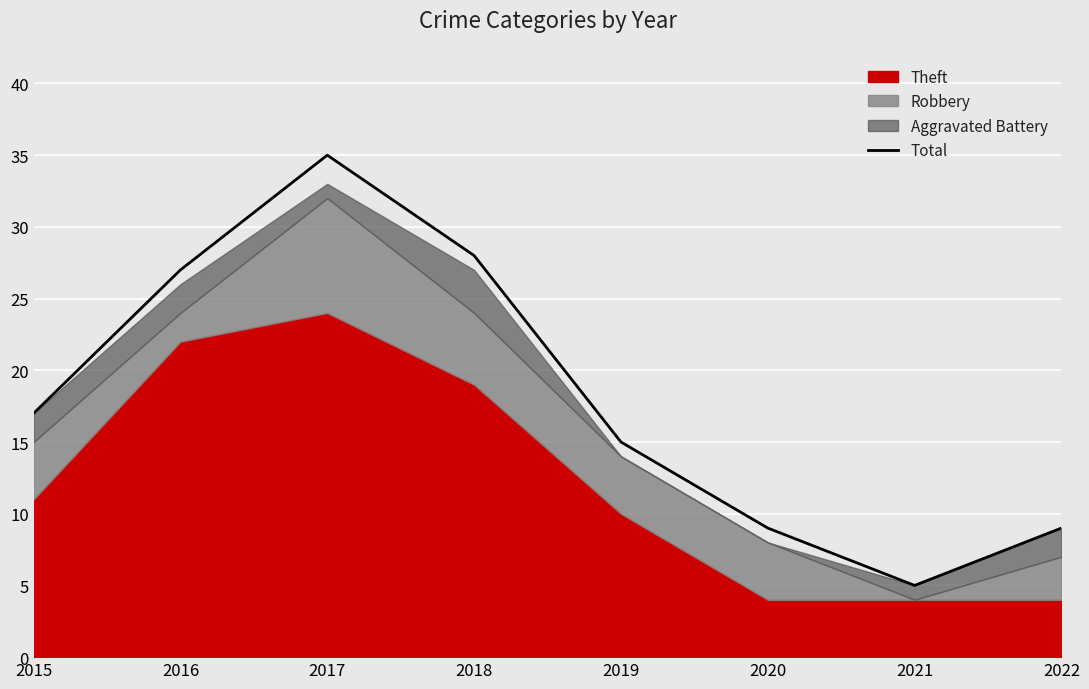

Is it true that the value at 2018 is 39?

False